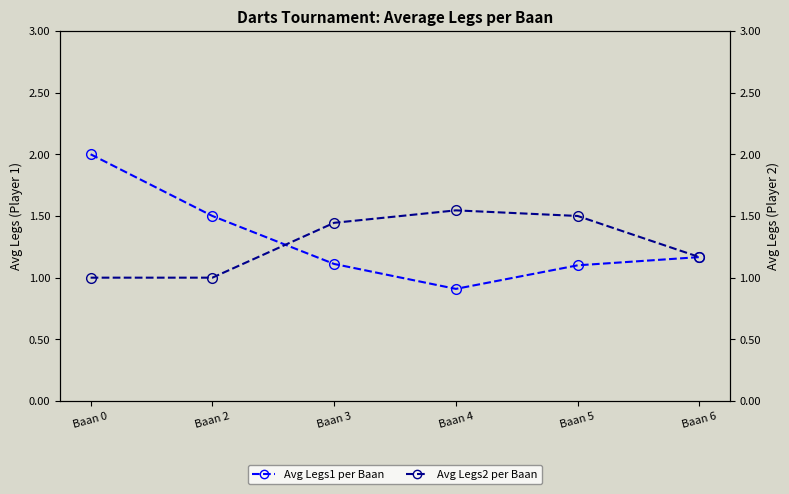

True or false: Avg Legs1 per Baan has more than 1 points higher than both neighbors.

False